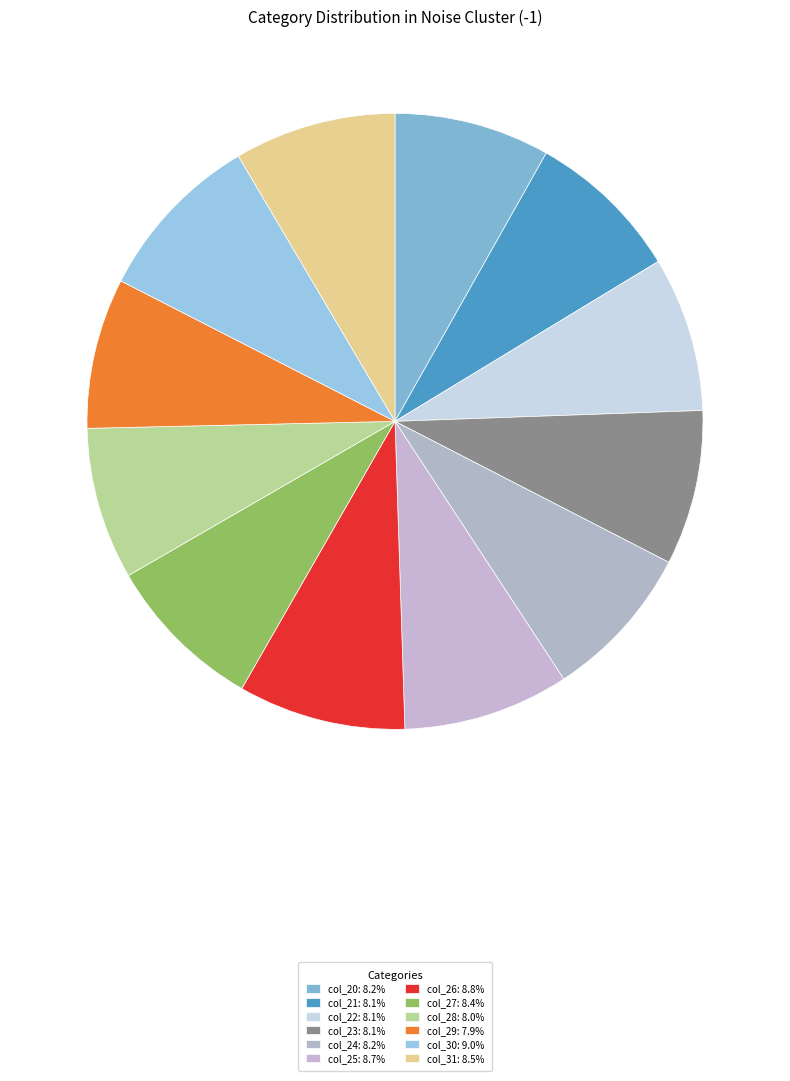

What percentage is the col_25 slice, to the nearest percent?

9%